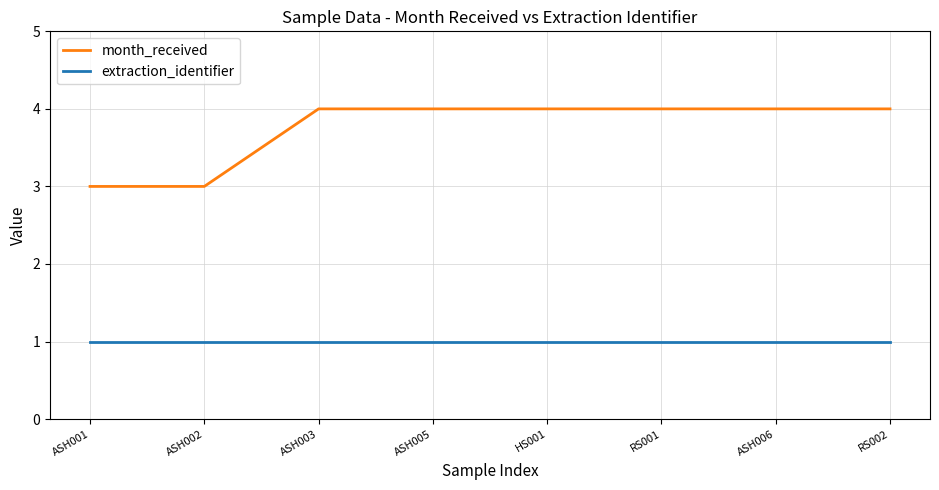

The month_received series shows 4 at ASH002. True or false?

False